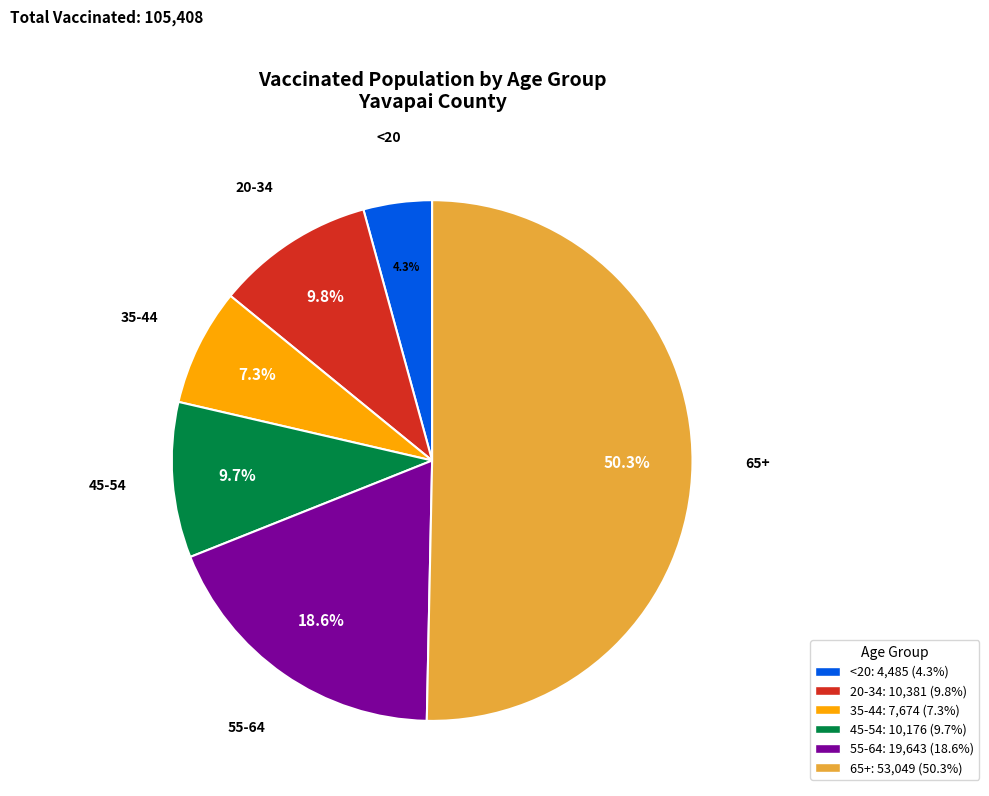

True or false: 20-34 accounts for 10% of the total.

True